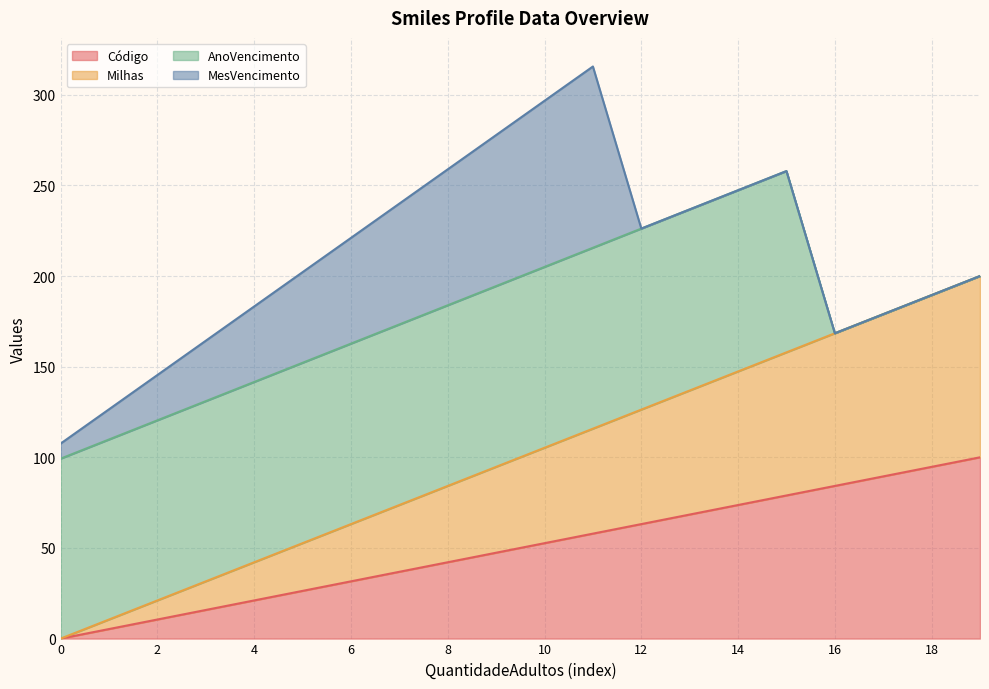

What value does the Código series have at 18?

94.7